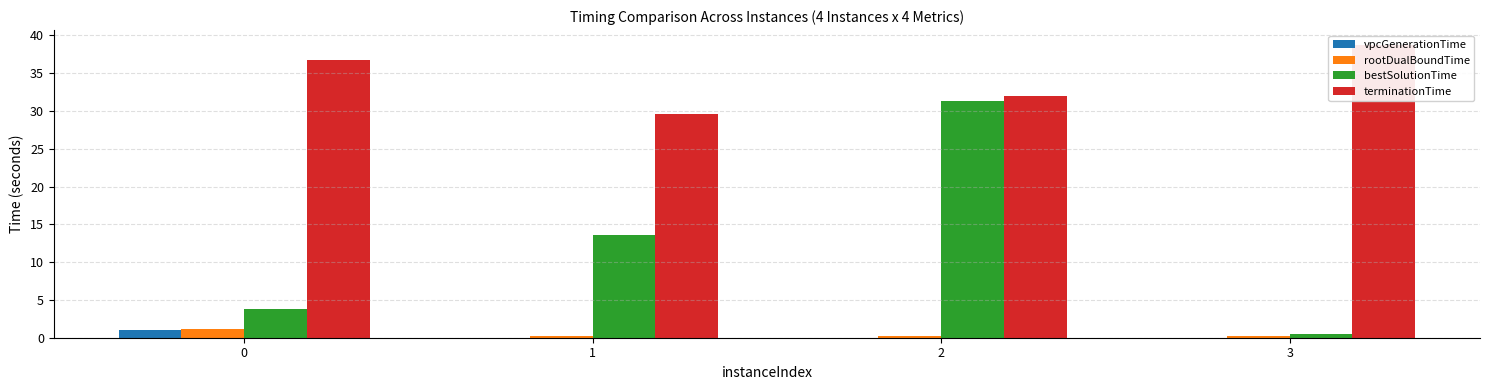

True or false: vpcGenerationTime has a value of 0.0 at 1.

False